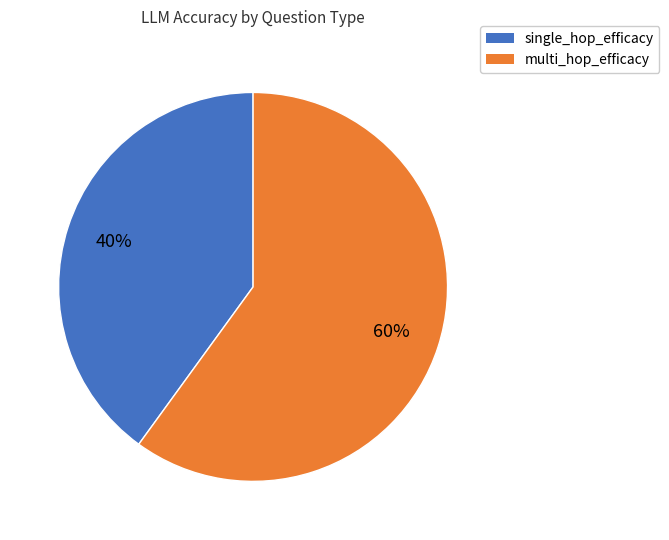

To the nearest percent, what portion does multi_hop_efficacy represent?

60%